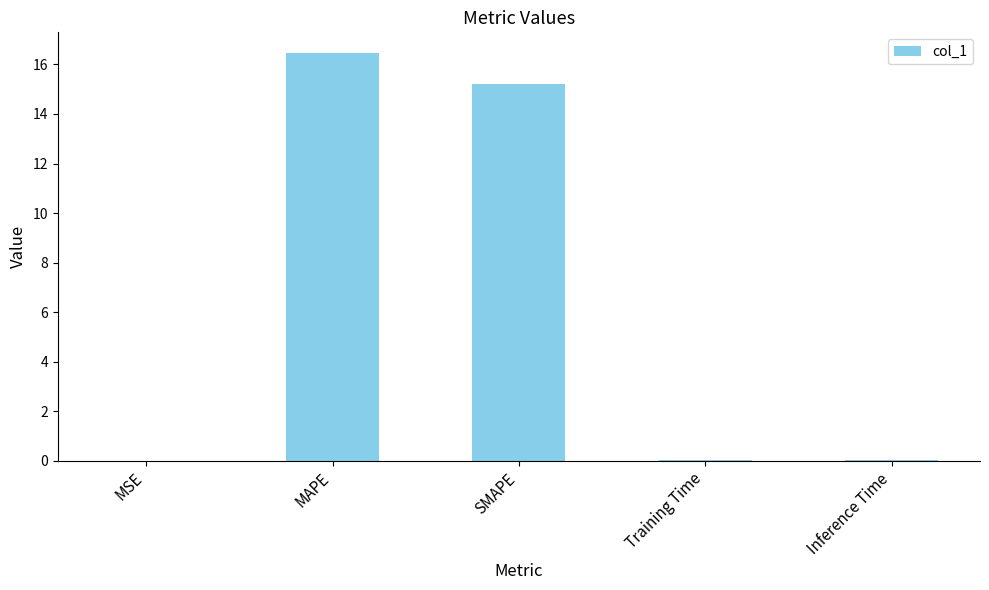

What is the sum of all values?

31.8